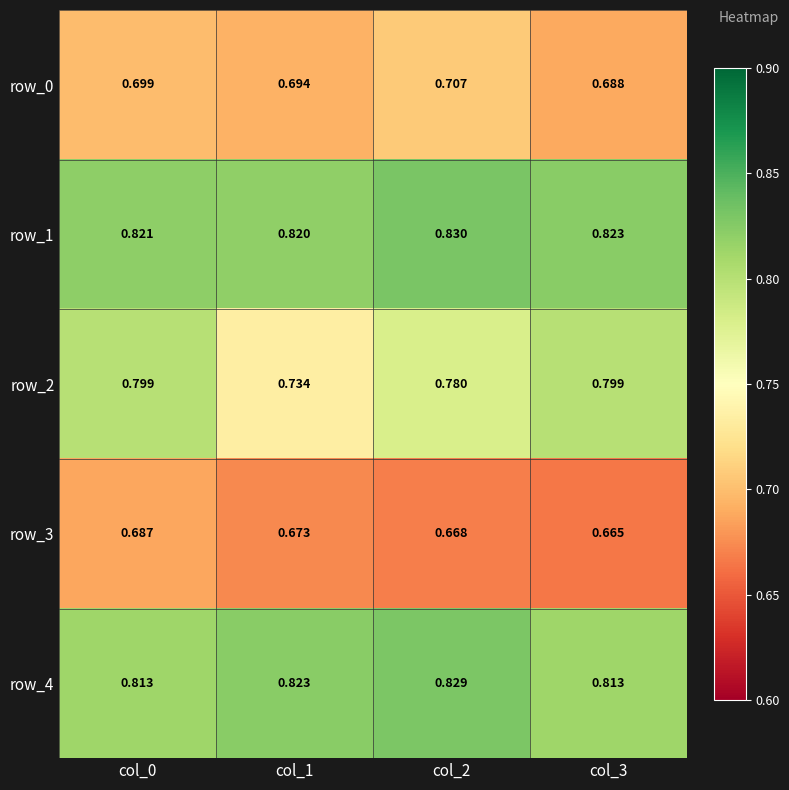

Is the value of row_2 at col_2 greater than the value of row_0 at col_1?

Yes